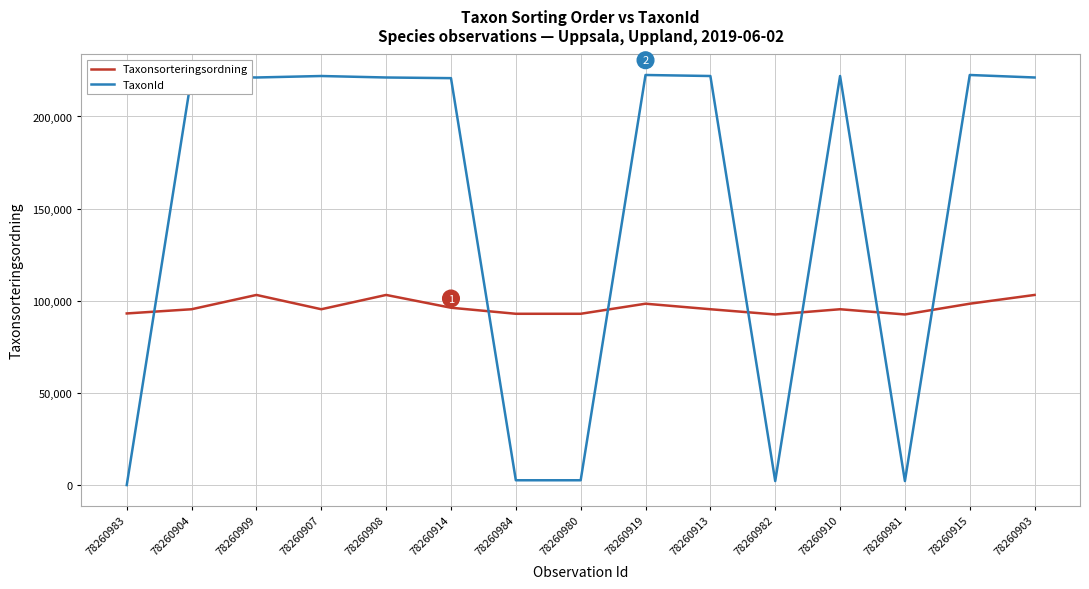

What is the spread (max minus min) of values at 78260903?

117879